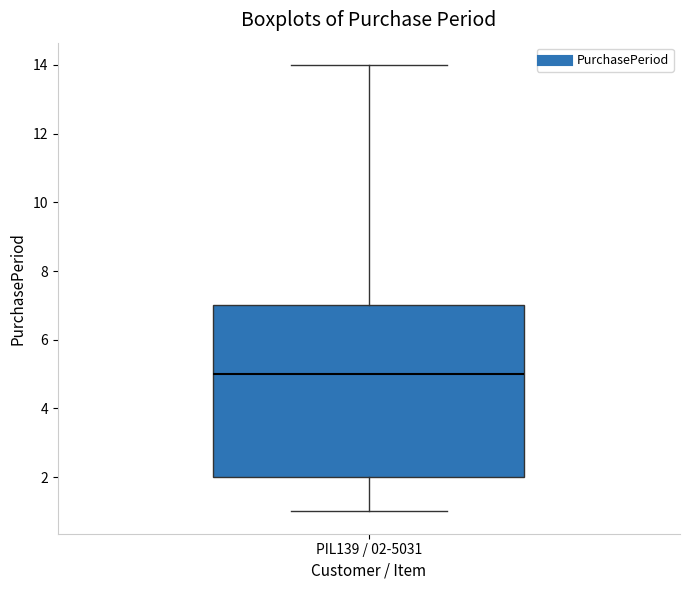

Transcribe this box plot: give where the median line is, the range the box spans, and where the two whiskers end, as read against the y-axis. The values are not printed on the chart, so give them approximately, as read against the axis.

median 5, box 2 to 7, whiskers 1 to 14